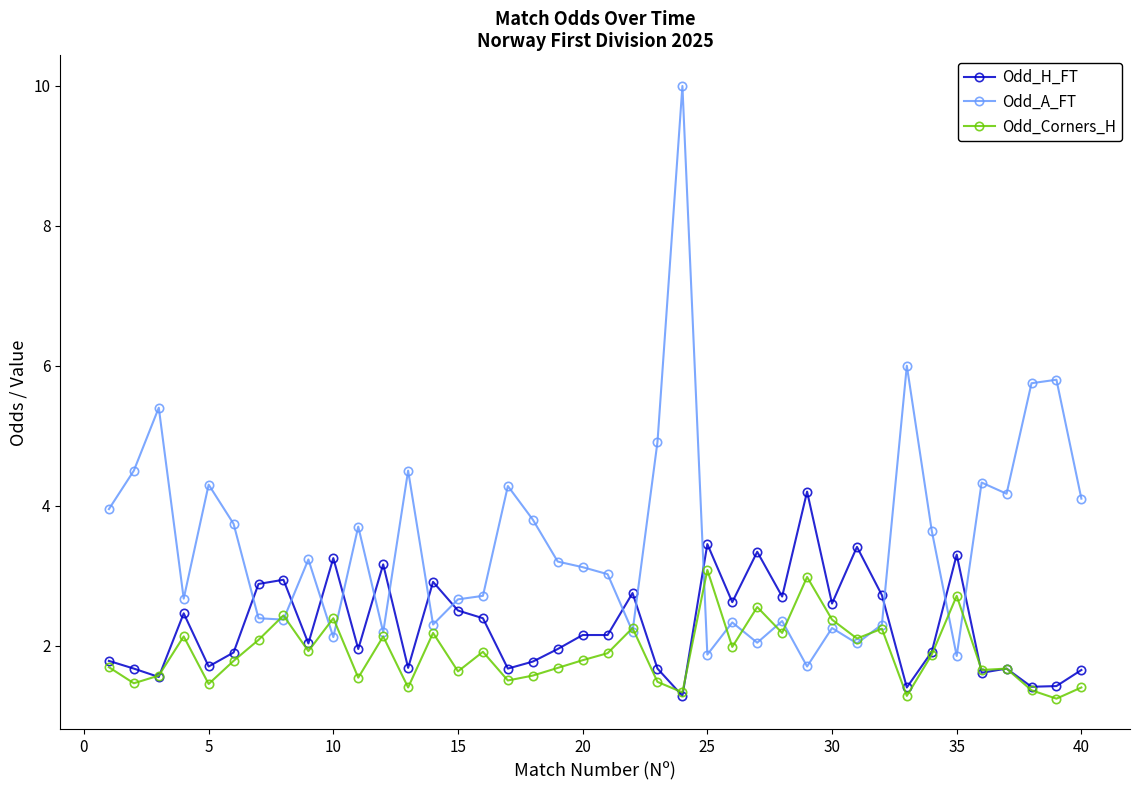

Which series has the largest total across all categories?

Odd_A_FT